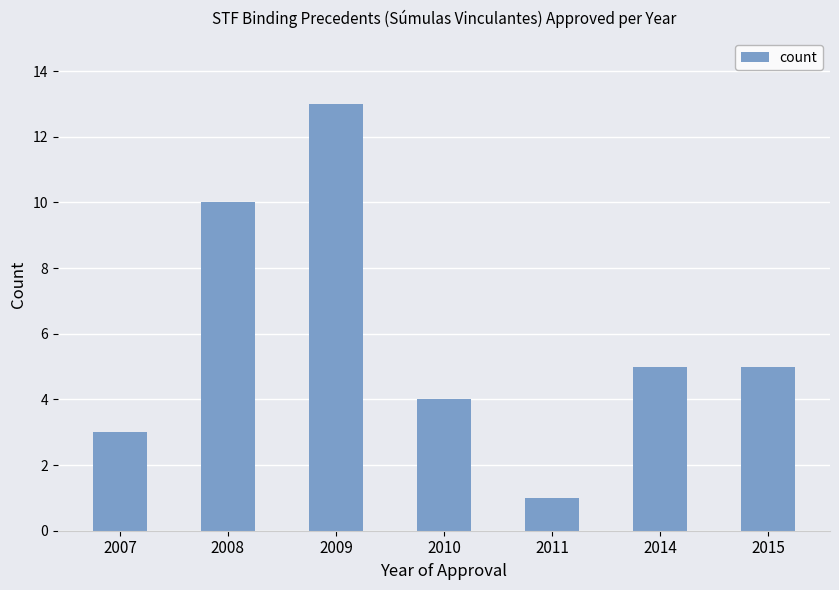

How many bars are there in total?

7